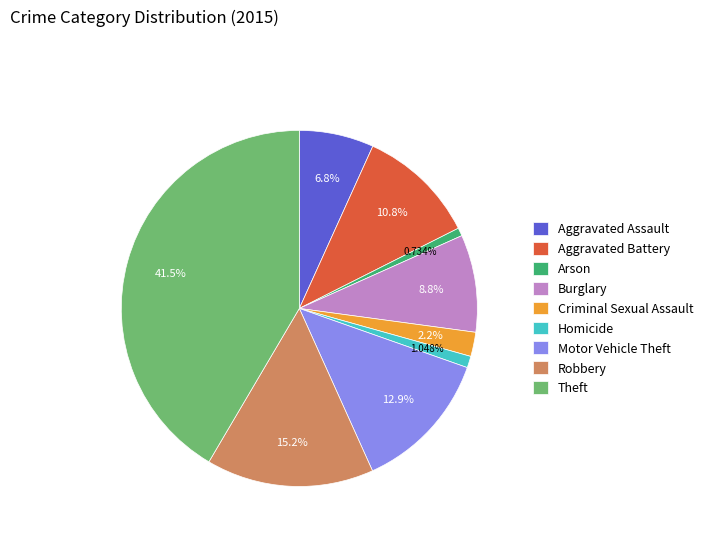

How much of the chart is everything except Homicide?

99.0%